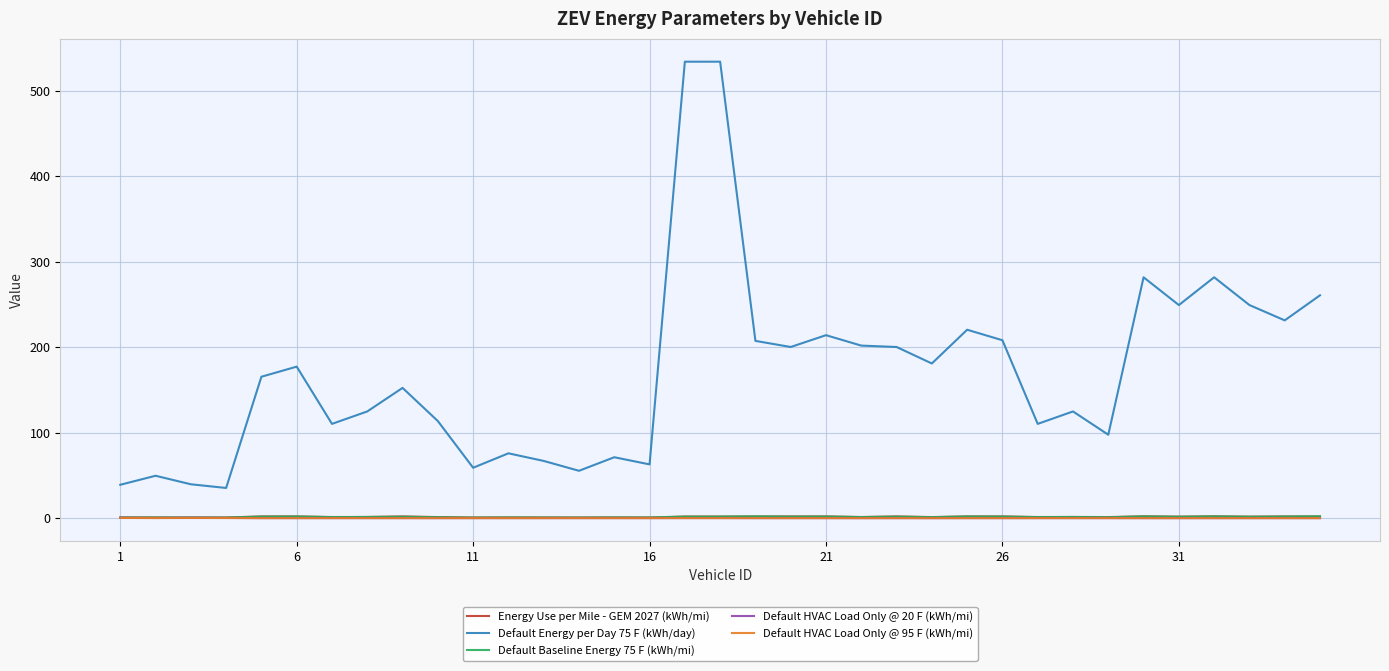

What is the difference between the second highest and minimum values in the Default HVAC Load Only @ 20 F (kWh/mi) series?

0.4